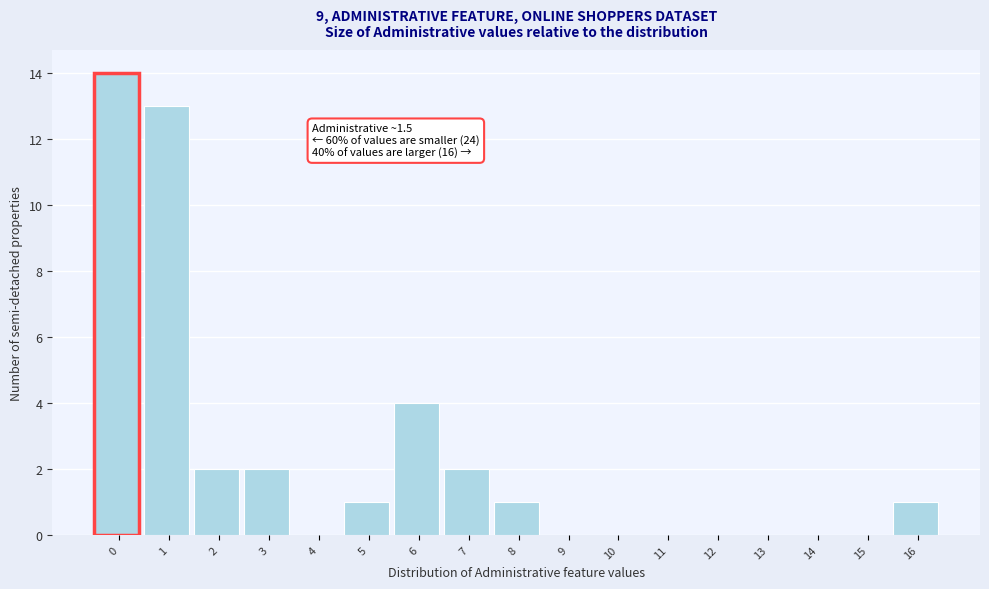

Reading left to right, extract all data points from this chart.

0=14	1=13	2=2	3=2	4=0	5=1	6=4	7=2	8=1	9=0	10=0	11=0	12=0	13=0	14=0	15=0	16=1